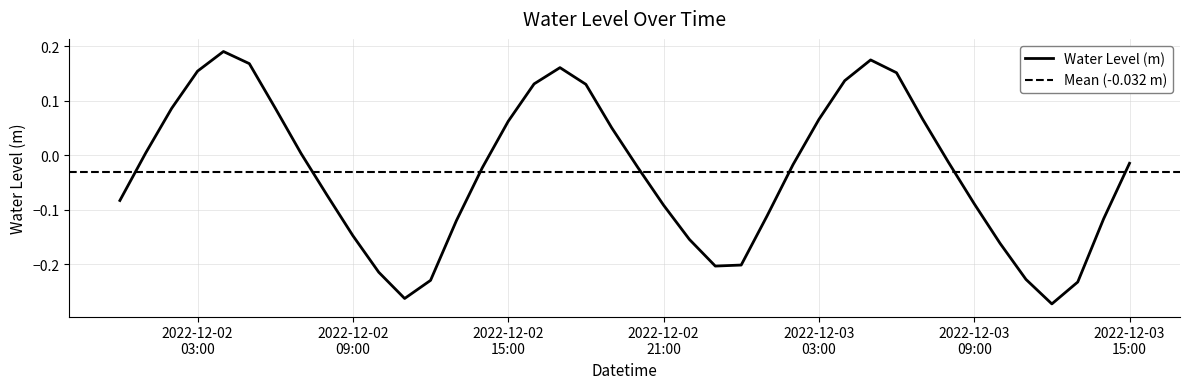

What is the difference between the maximum and minimum values?

0.5